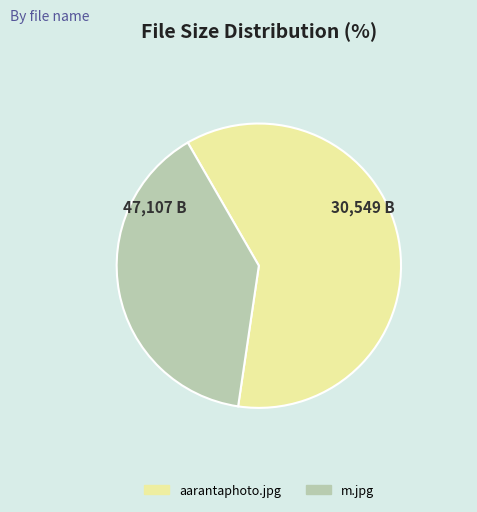

Is the sum of aarantaphoto.jpg and m.jpg greater than half?

Yes